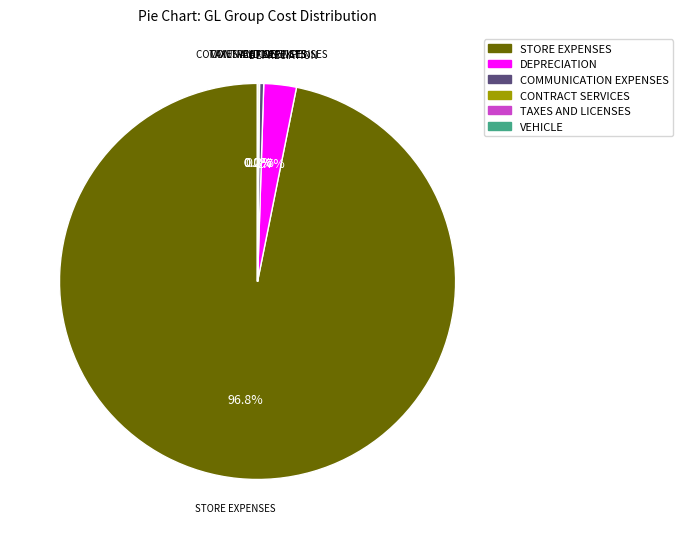

To the nearest percent, what percentage of the pie is DEPRECIATION?

3%